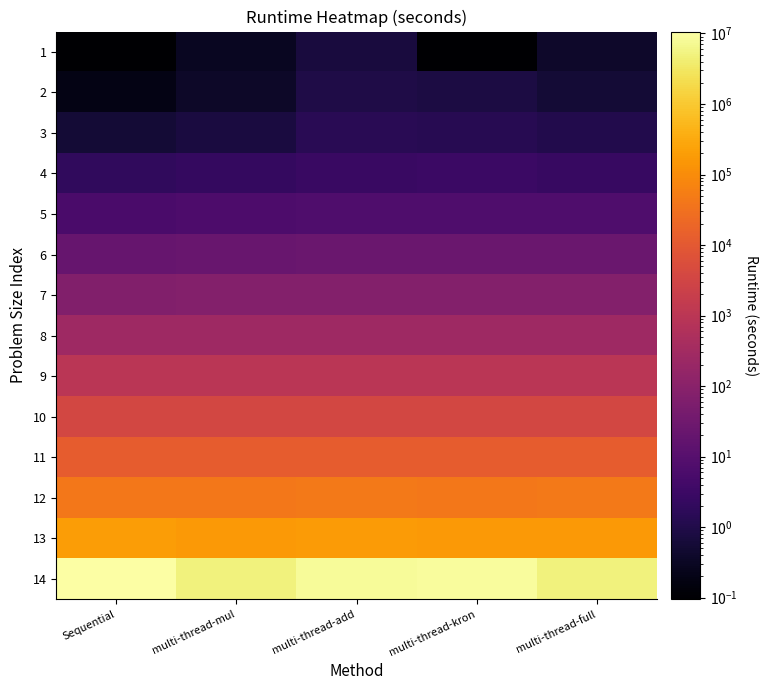

At which category is the sum across all series the highest?

Sequential